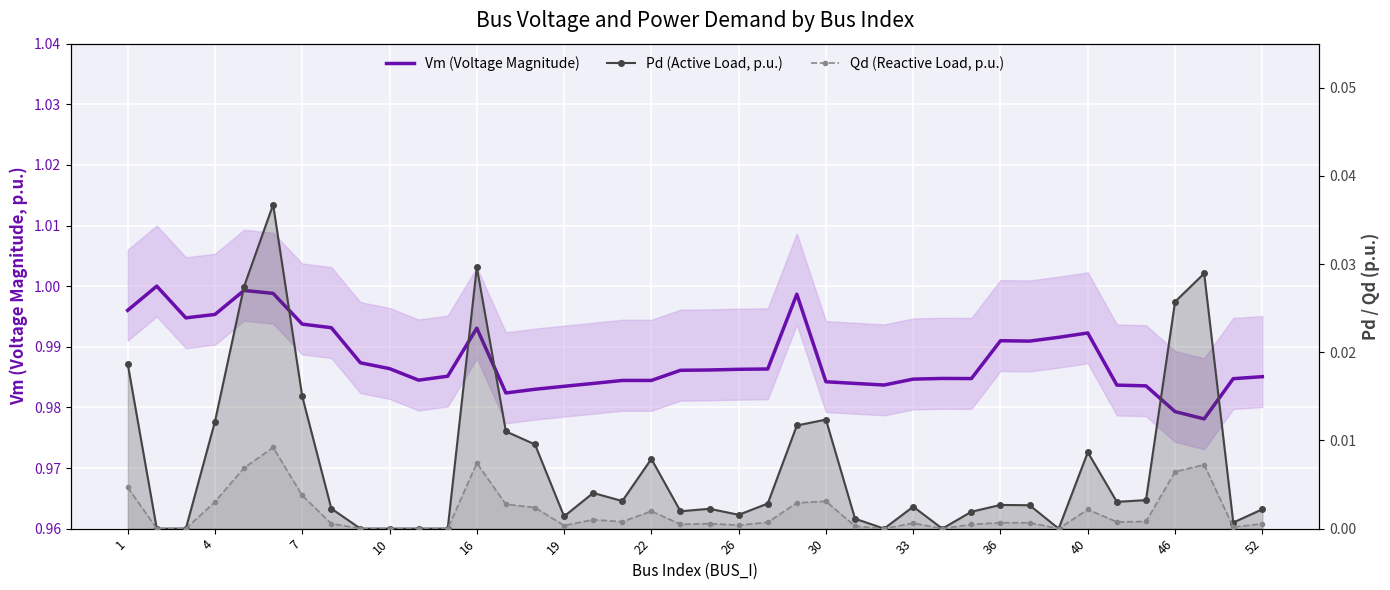

True or false: Qd (Reactive Load, p.u.) and Vm (Voltage Magnitude) intersect in this chart.

False